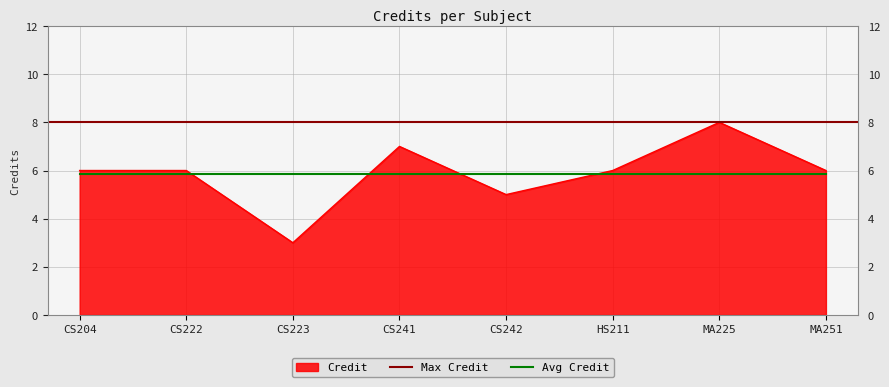

Which has a higher value, MA225 or HS211?

MA225